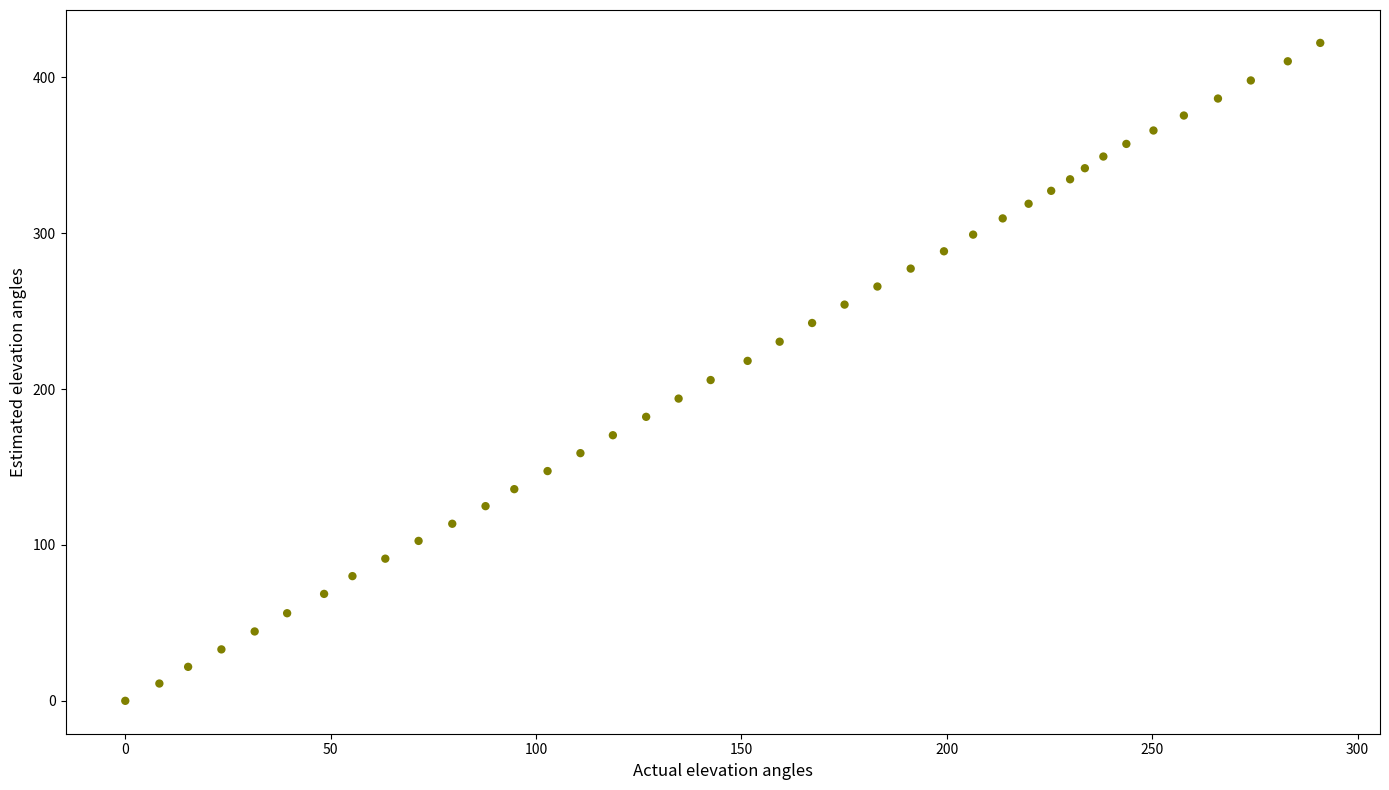

What is the range of Y values (max minus min)?

422.1